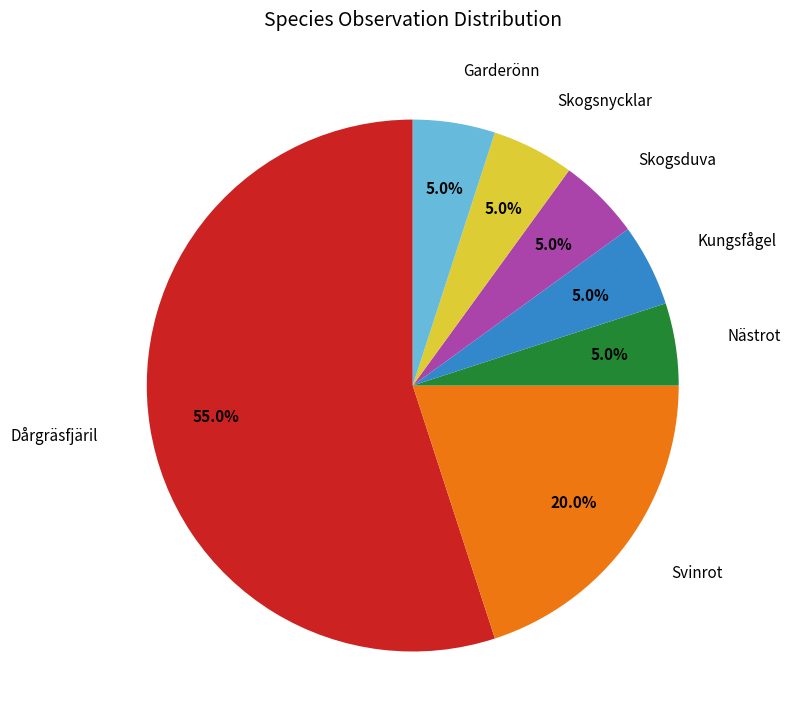

To the nearest percent, what percentage of the pie is Skogsduva?

5%